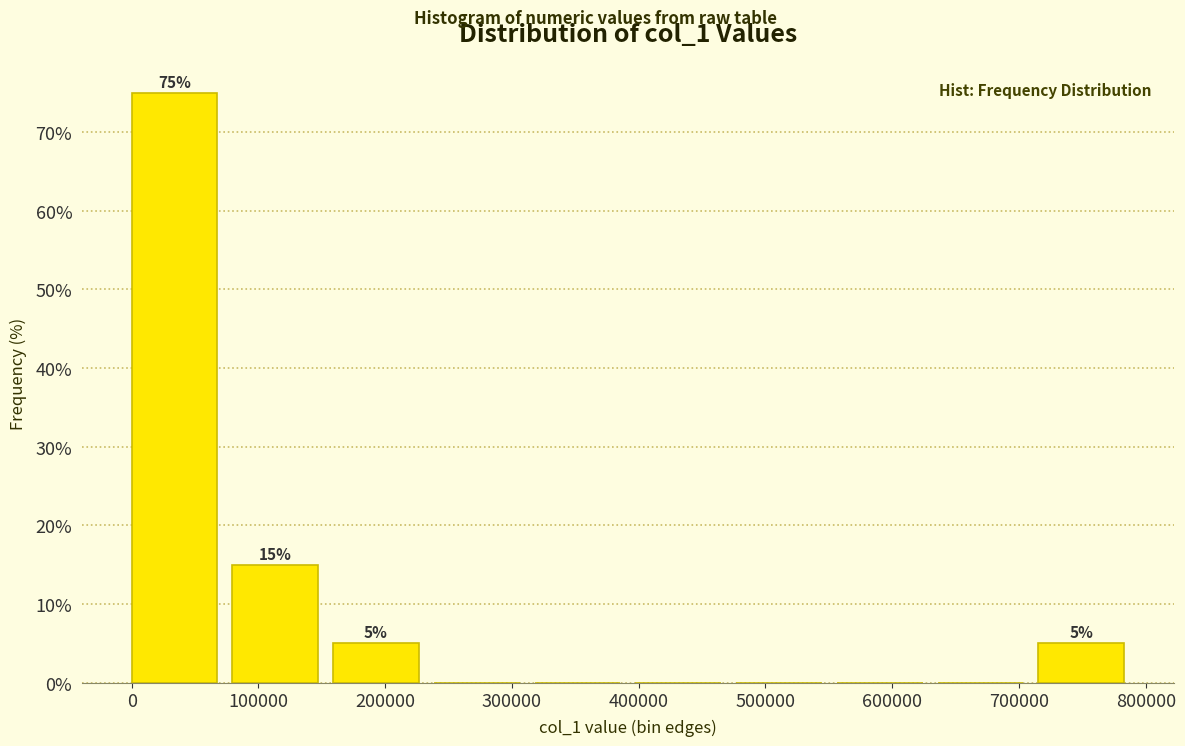

Which range on the x-axis has the tallest bar?

0 to 80000